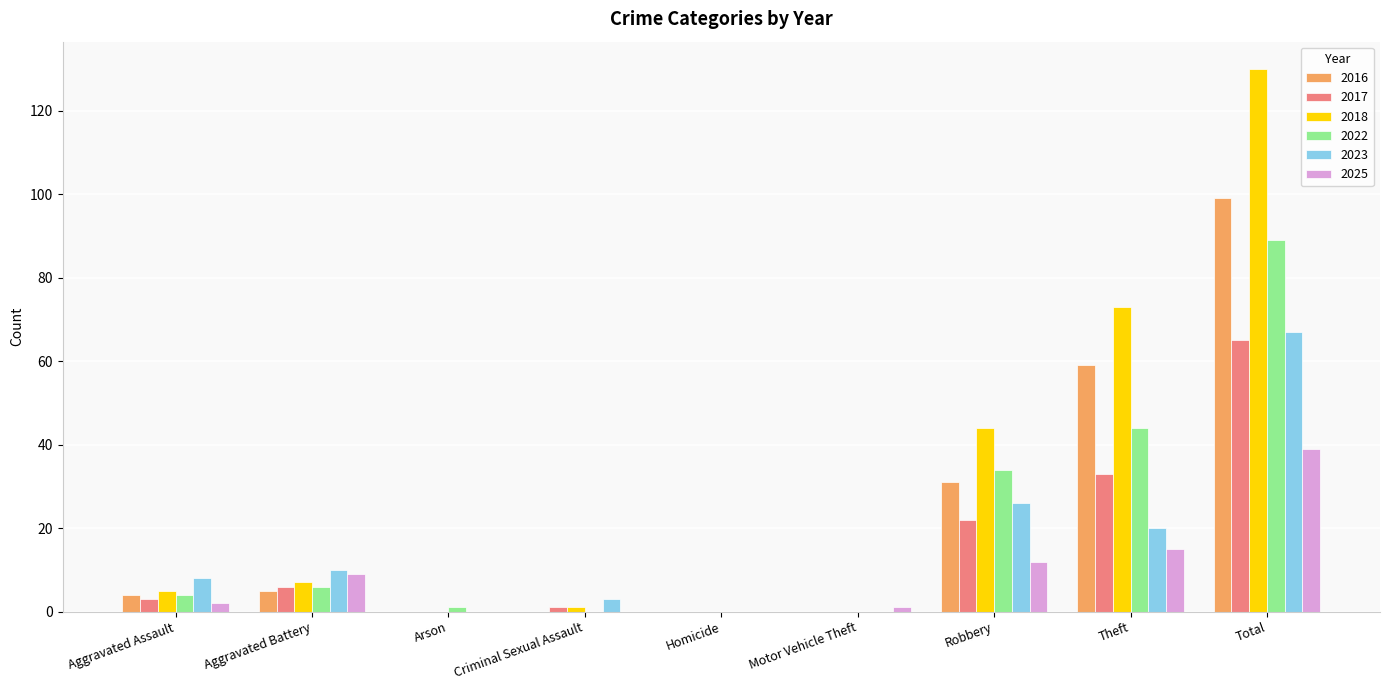

Reading right to left, extract all data points from this chart.

2016: 99	59	31	0	0	0	0	5	4
2017: 65	33	22	0	0	1	0	6	3
2018: 130	73	44	0	0	1	0	7	5
2022: 89	44	34	0	0	0	1	6	4
2023: 67	20	26	0	0	3	0	10	8
2025: 39	15	12	1	0	0	0	9	2